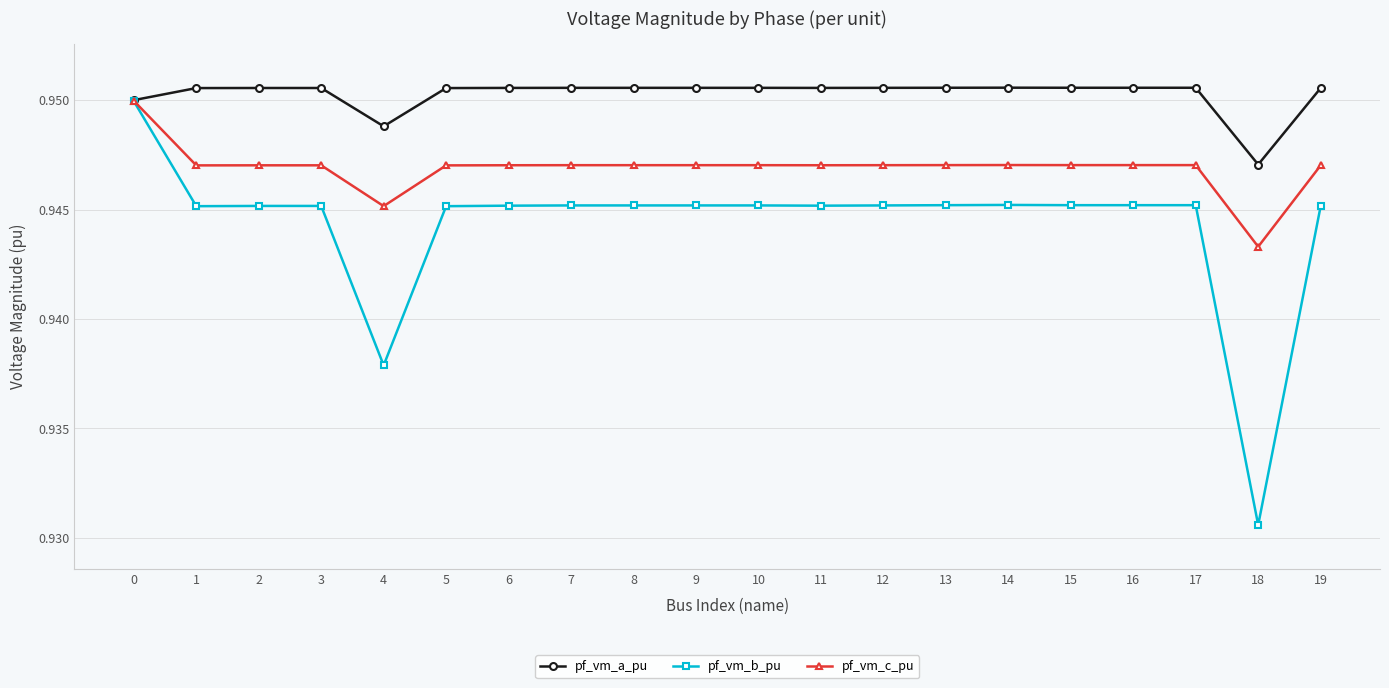

At which label is pf_vm_c_pu closest to 0?

18